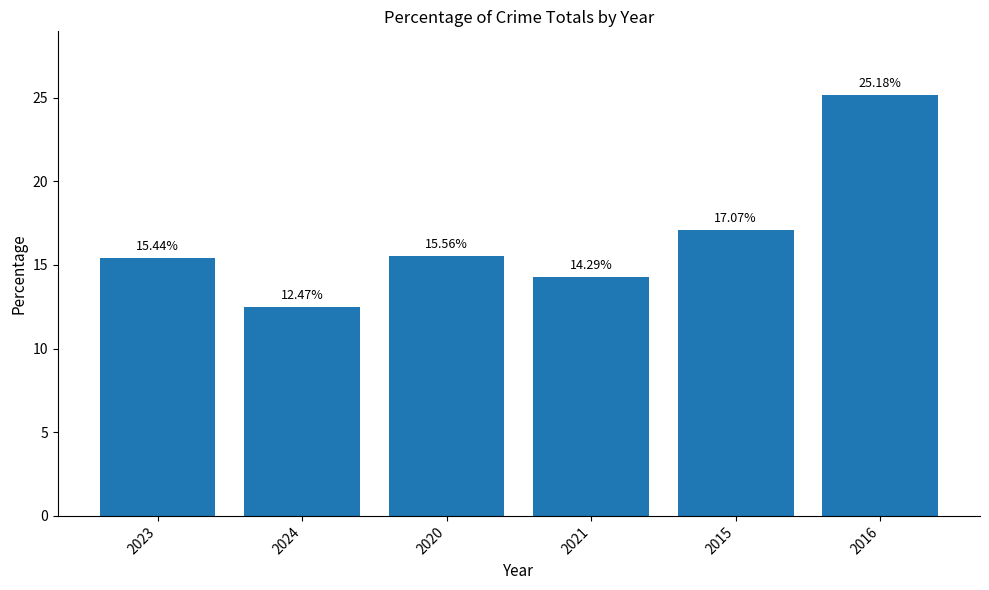

Reading left to right, what are all the values shown in this chart?

2023=15.4	2024=12.5	2020=15.6	2021=14.3	2015=17.1	2016=25.2